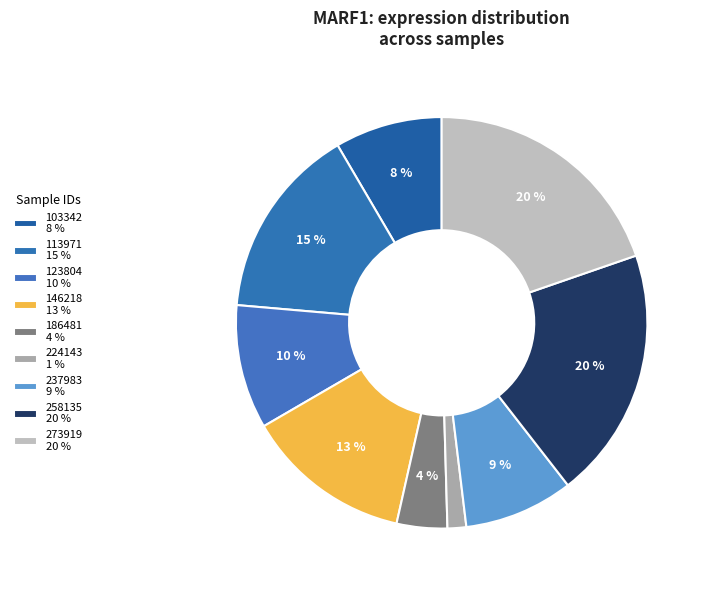

Count the number of slices in the pie.

9